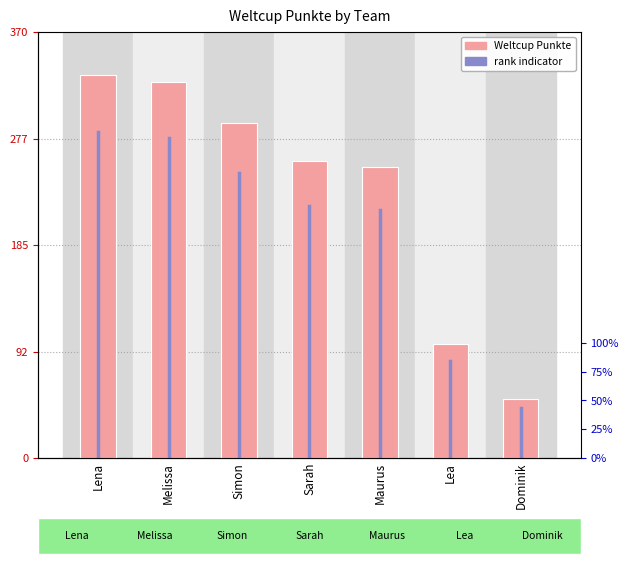

How many bars are there in total?

7